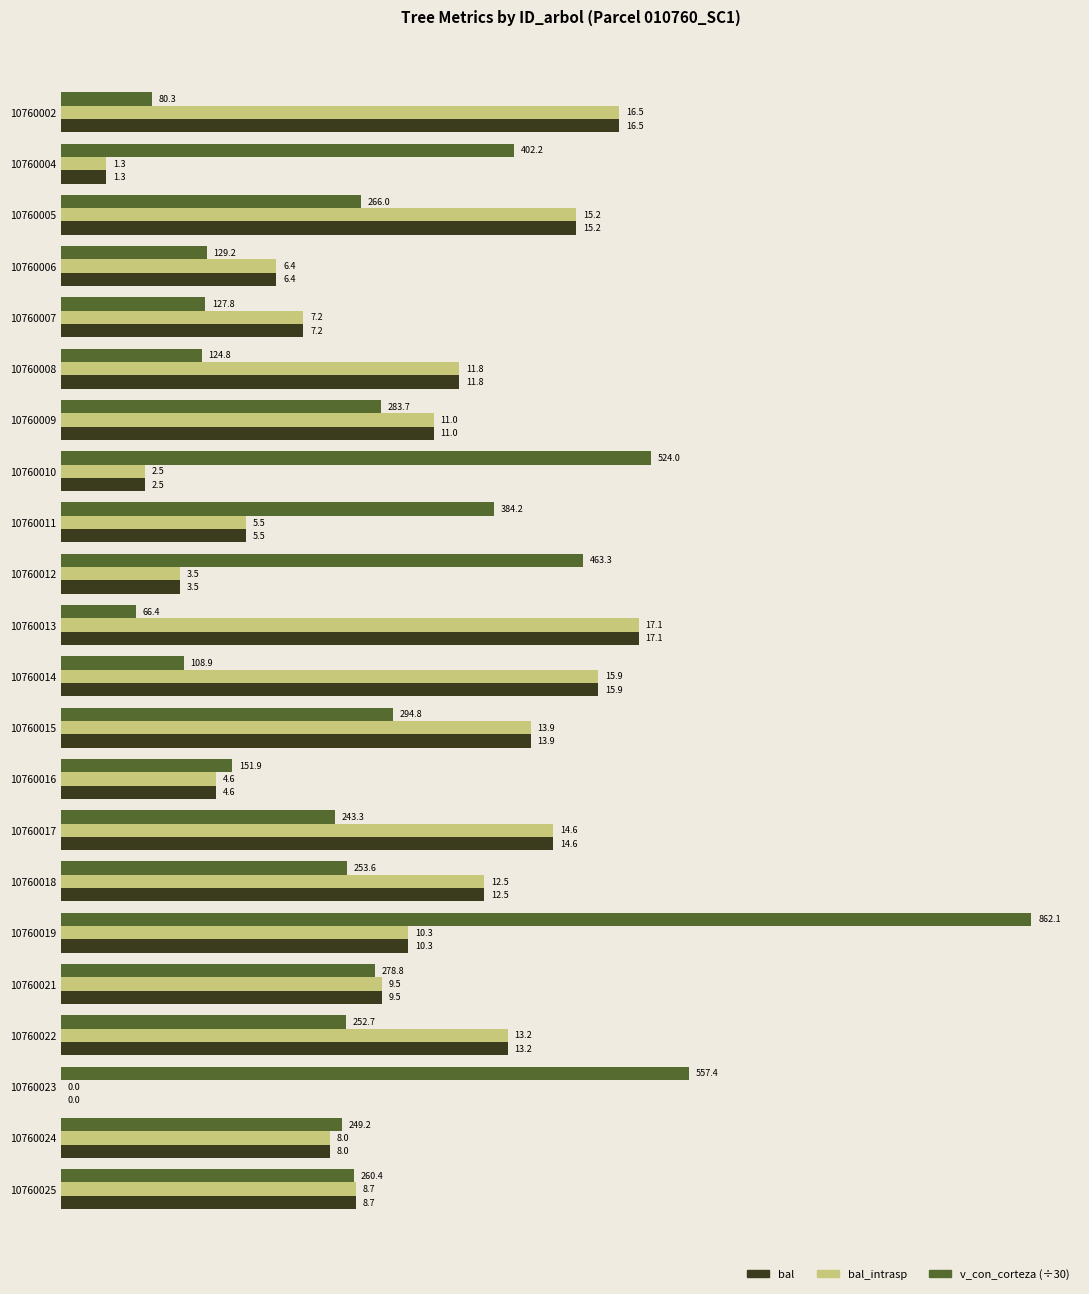

Where is bal nearest to the value 8?

10760024